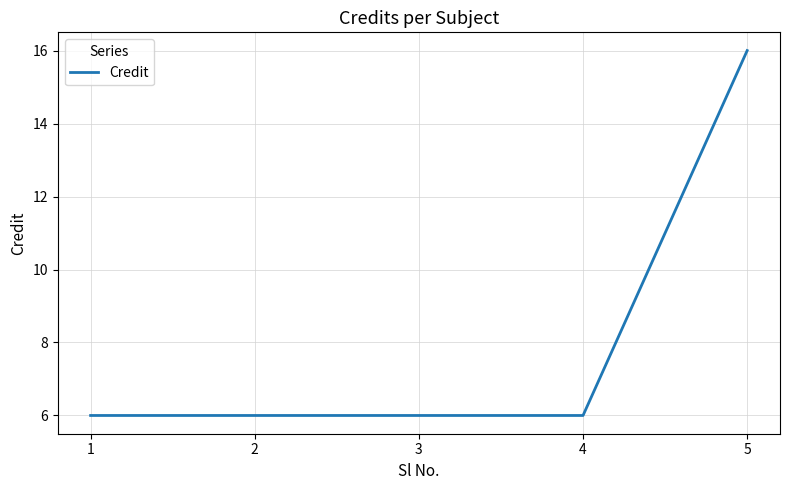

Between 5 and 1, which is larger?

5